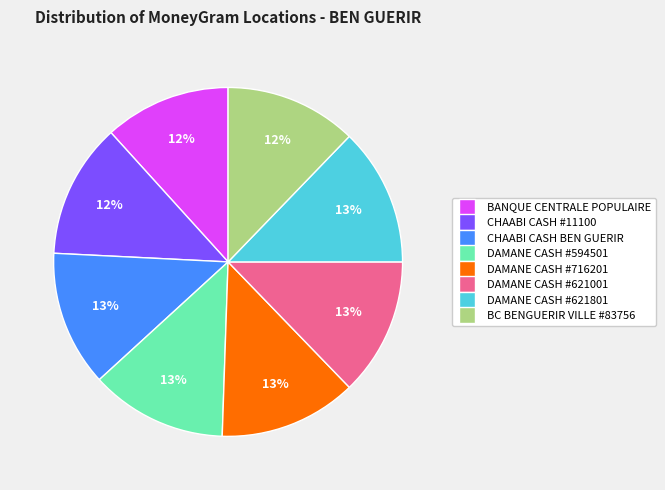

To the nearest percent, what percentage of the pie is CHAABI CASH BEN GUERIR?

13%